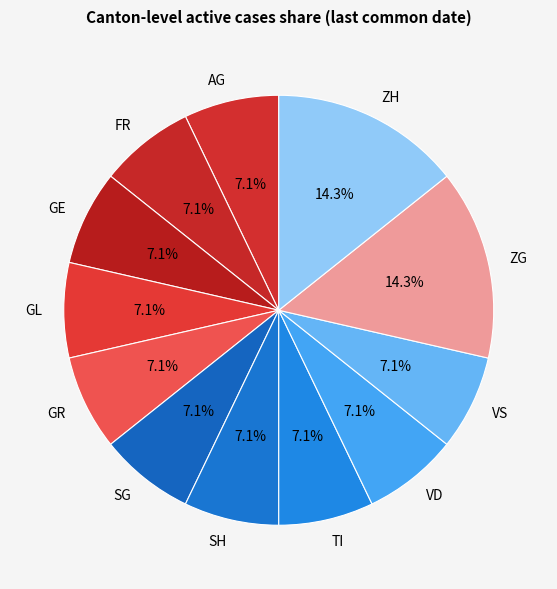

What percentage do VD and AG together represent?

14.3%